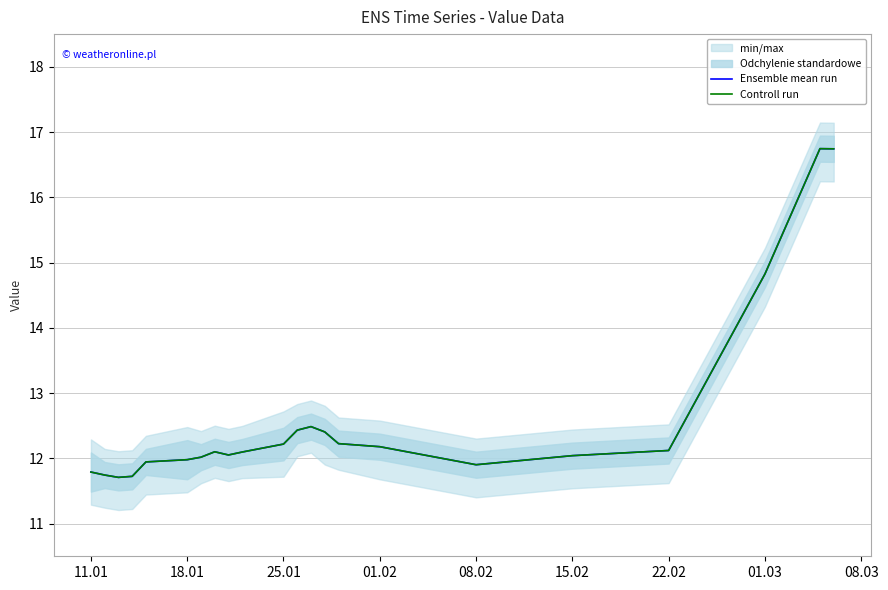

What is the total value across all series at 08.03?

24.1